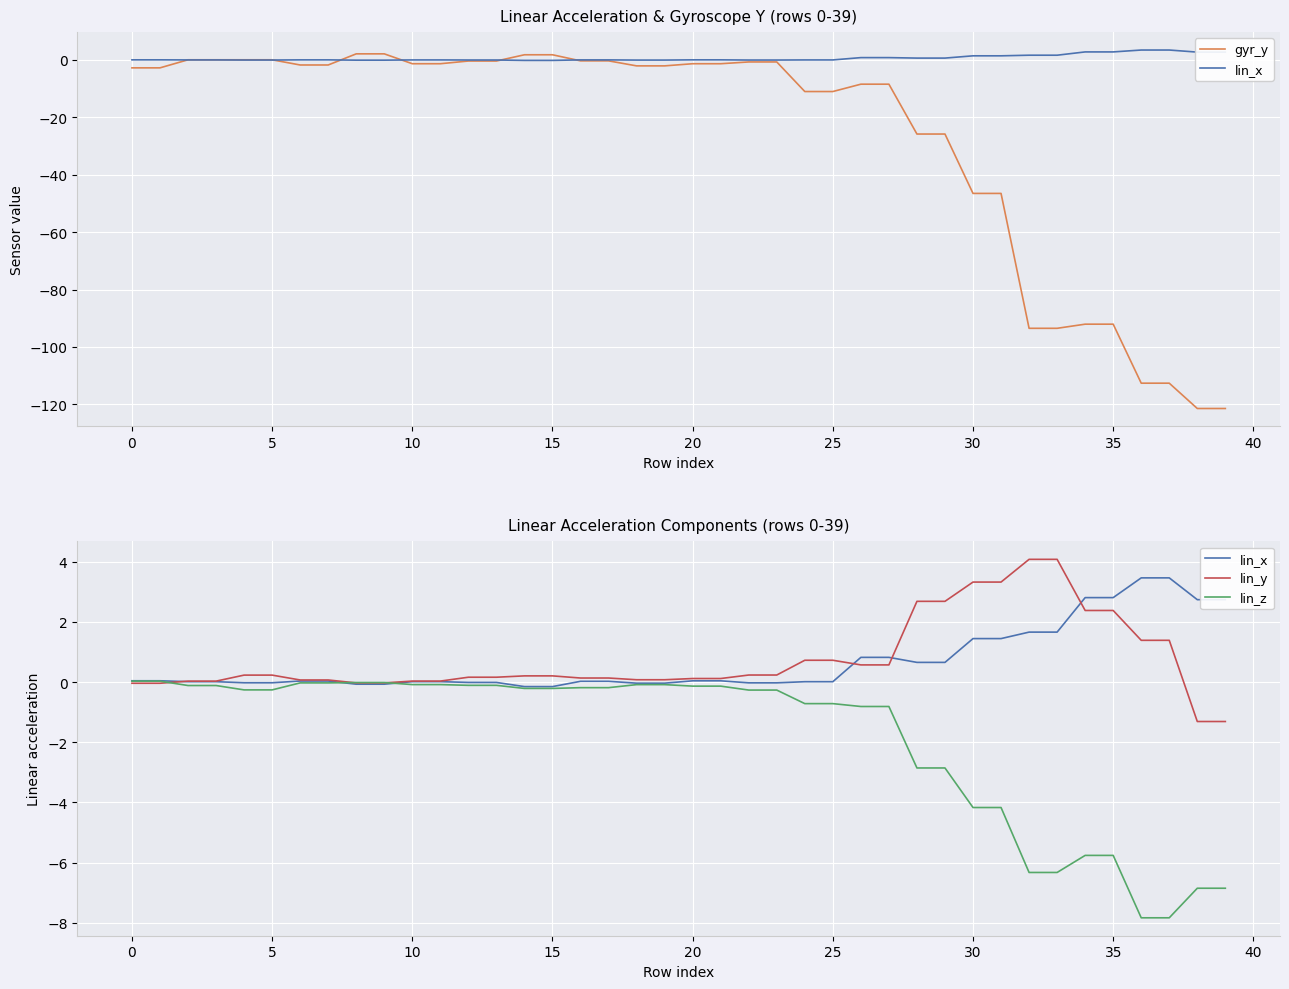

What is the value of the lin_z point at the 29th from the left?

-2.9